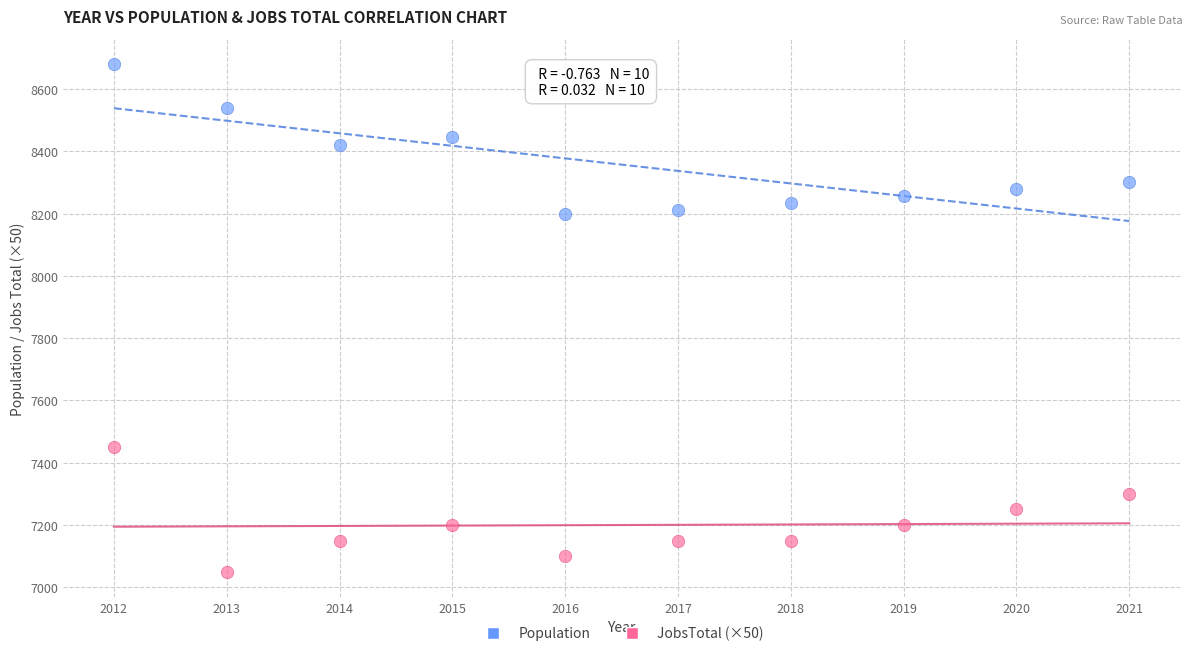

Which series contains the highest Y value?

Population